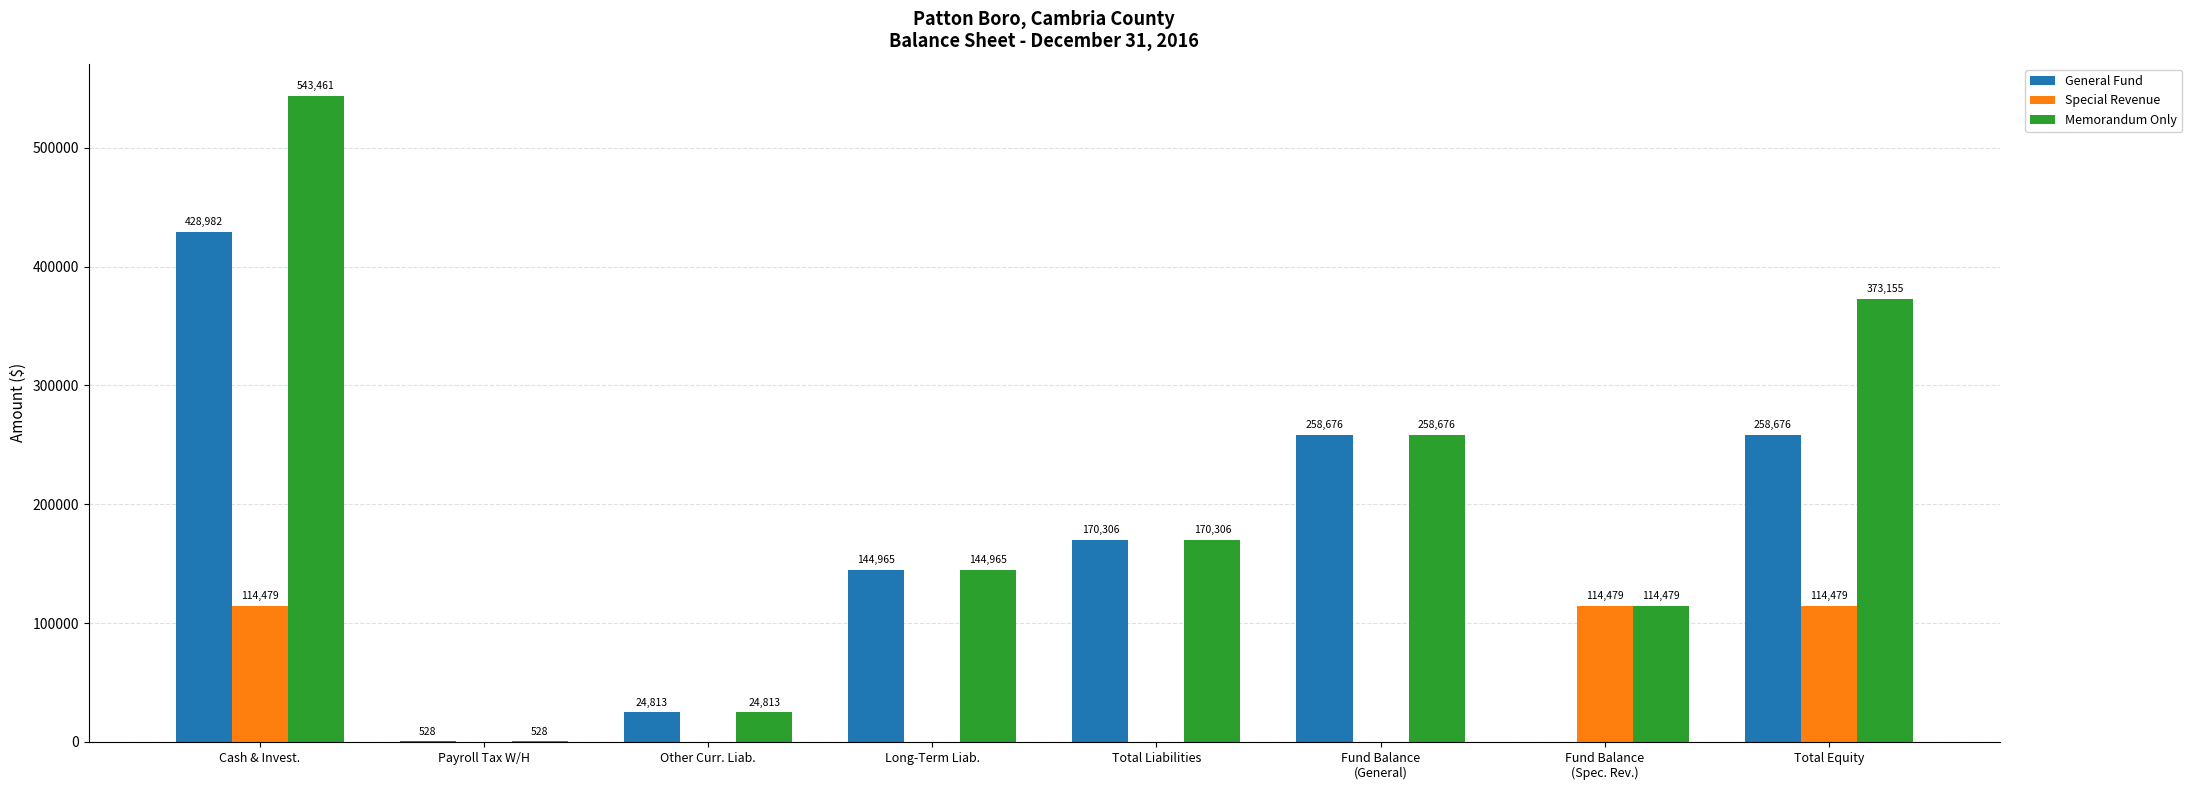

What is the maximum value shown in the chart?

543461